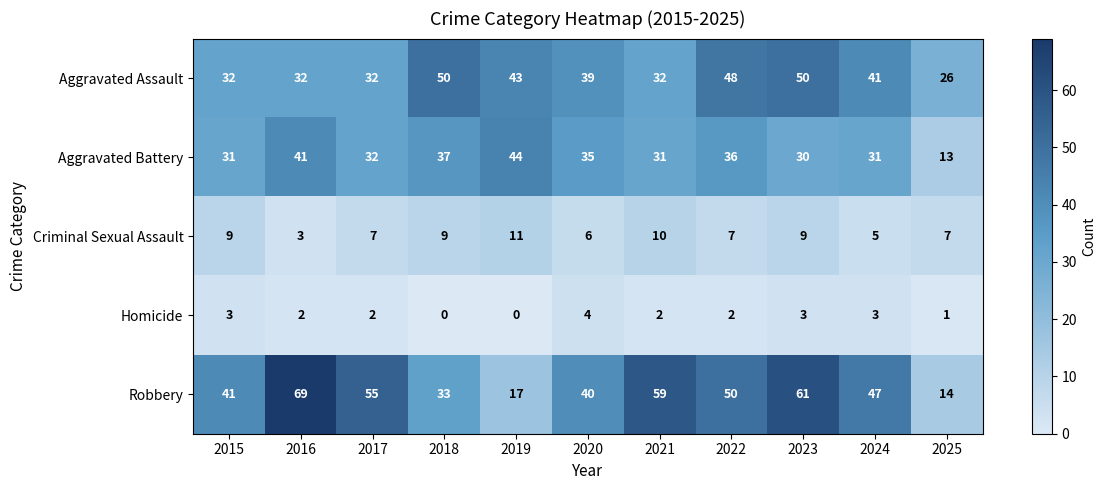

At which label is Aggravated Battery closest to 28?

2023